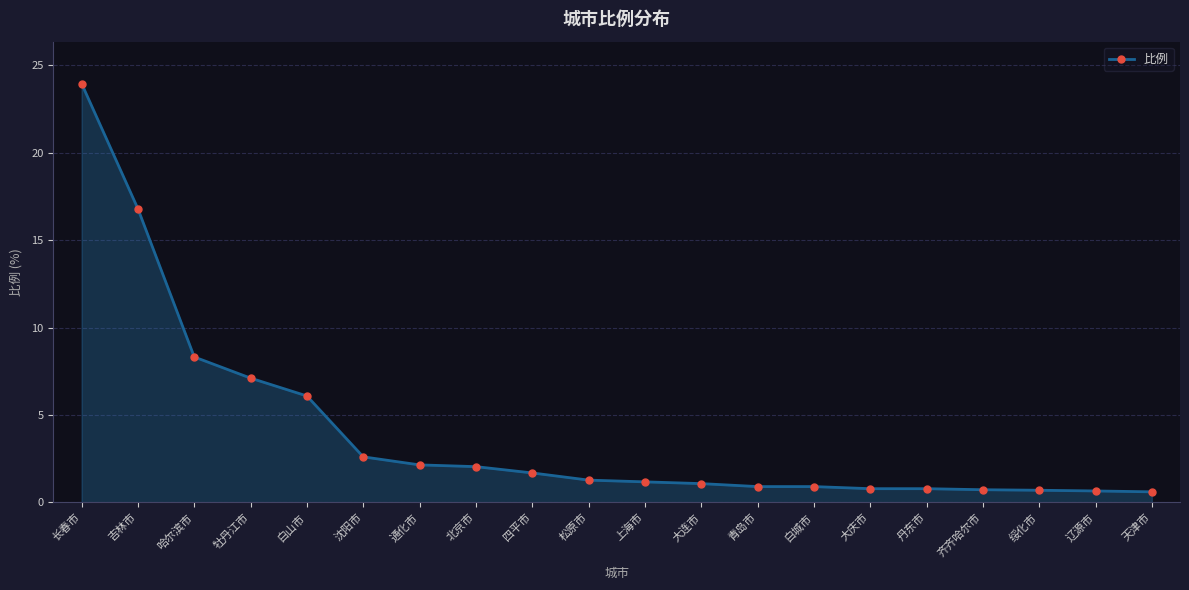

How many lines are shown in the chart?

1